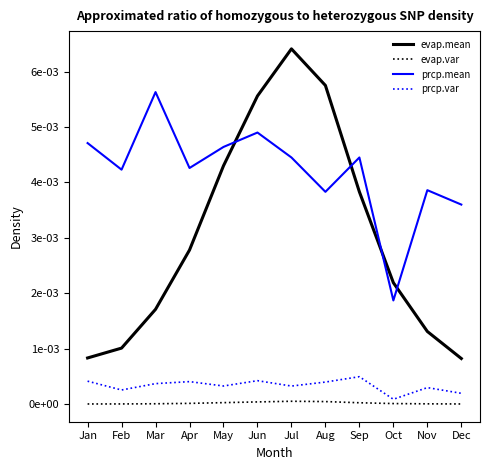

Rank the series by their maximum value, from lowest to highest.

evap.var, prcp.var, prcp.mean, evap.mean